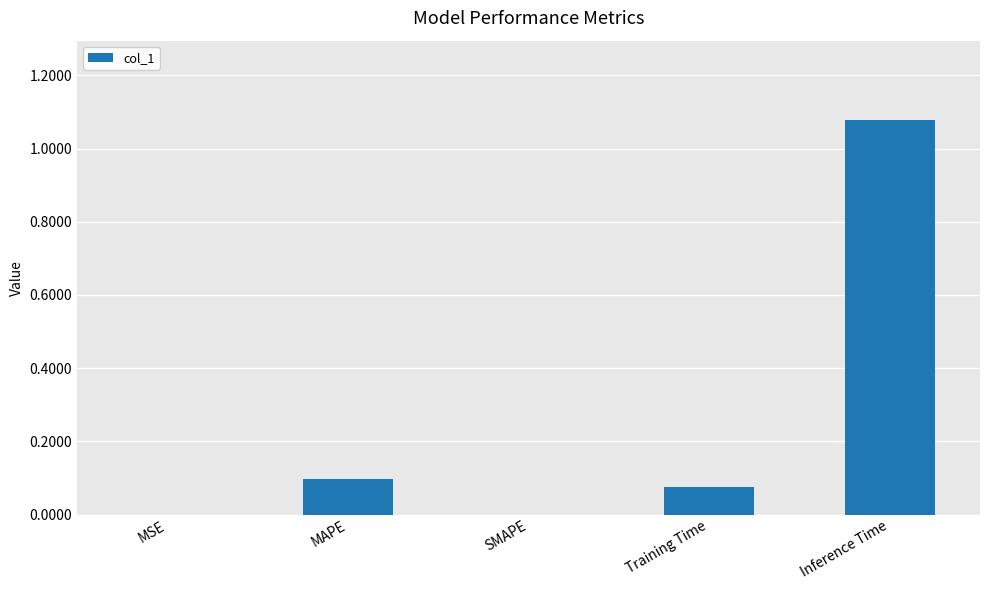

True or false: the data shows -0.5 at SMAPE.

False